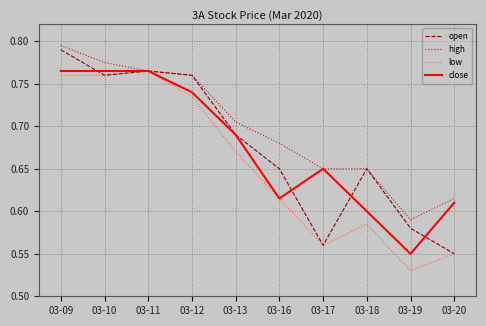

Which series has the largest total across all categories?

high